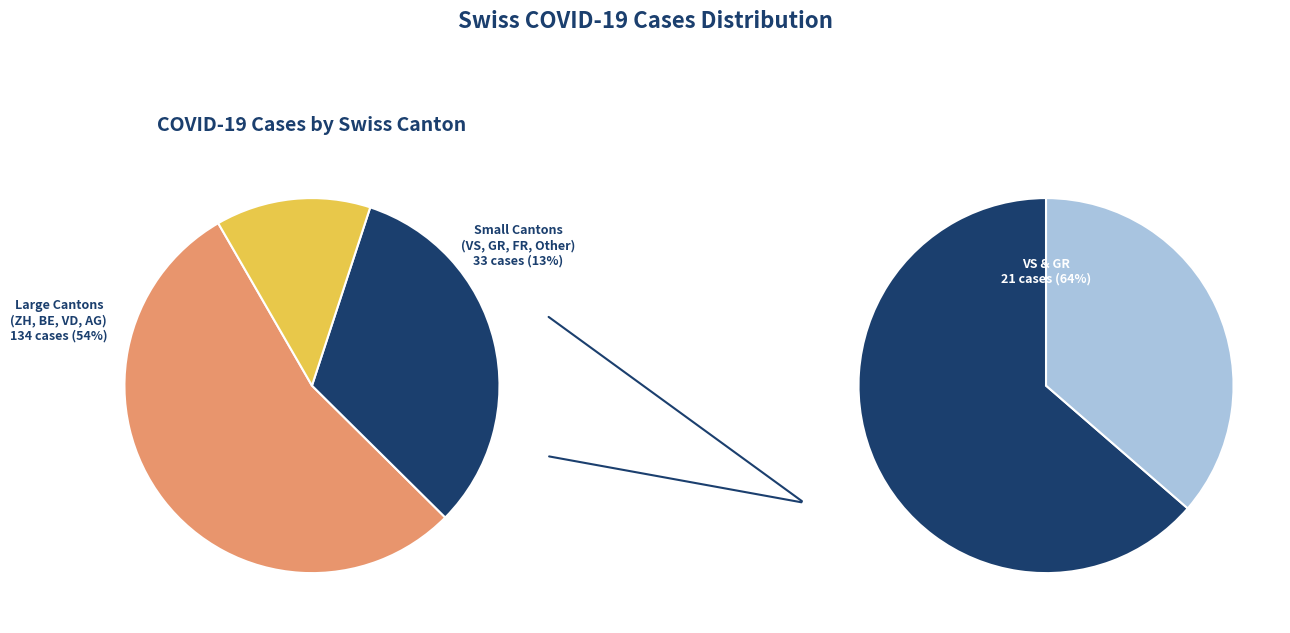

Which category has the smallest portion of the pie?

Other